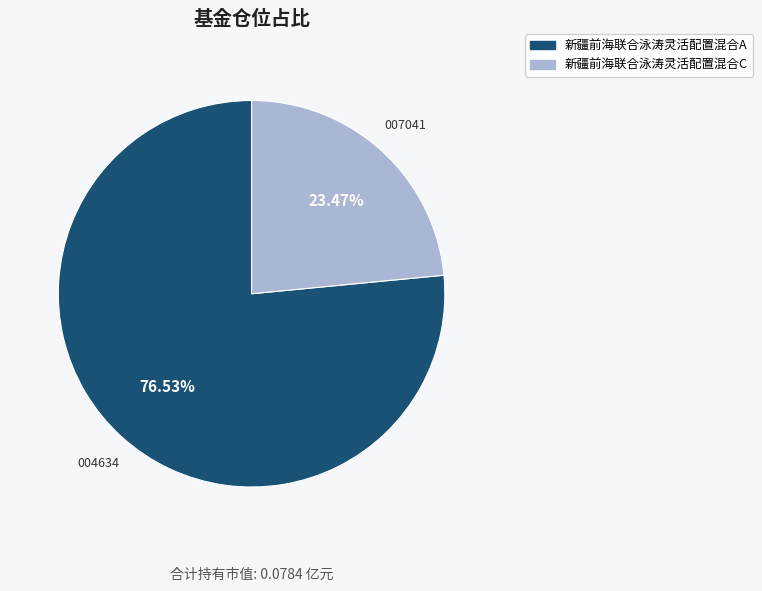

What percentage is NOT represented by 新疆前海联合泳涛灵活配置混合C?

76.5%